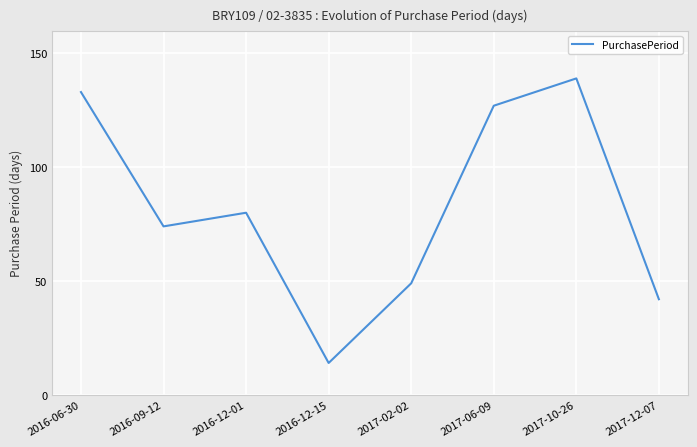

What is the smallest value displayed?

14